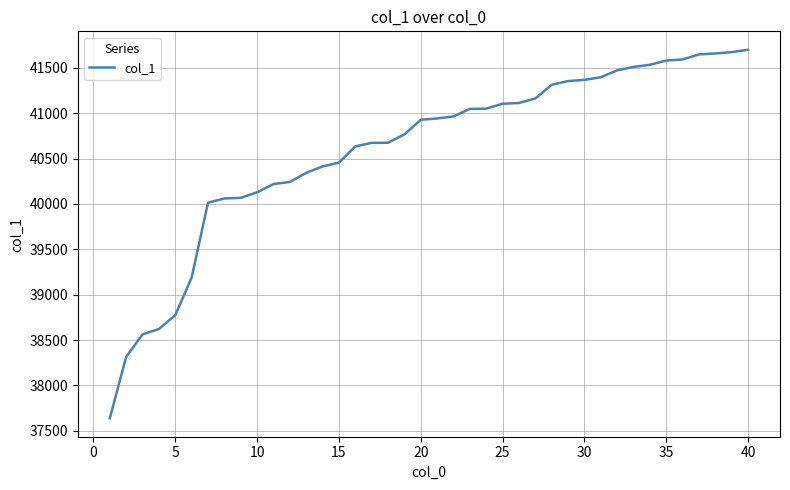

What is the smallest value displayed?

37638